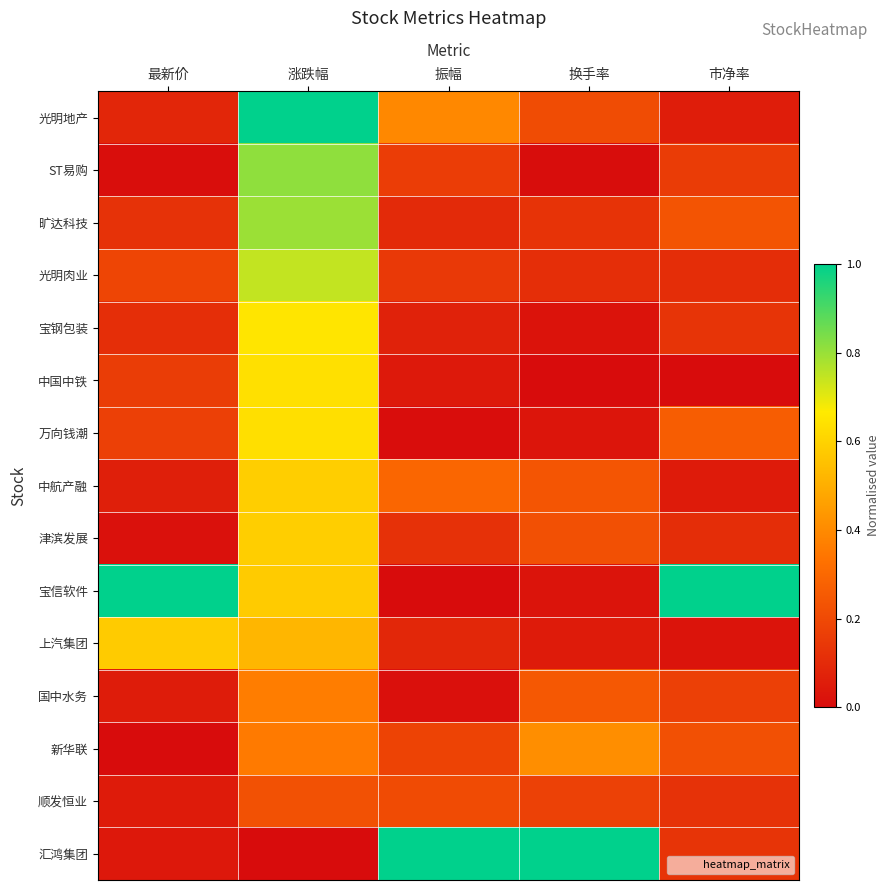

What is the maximum value shown in the chart?

1.0